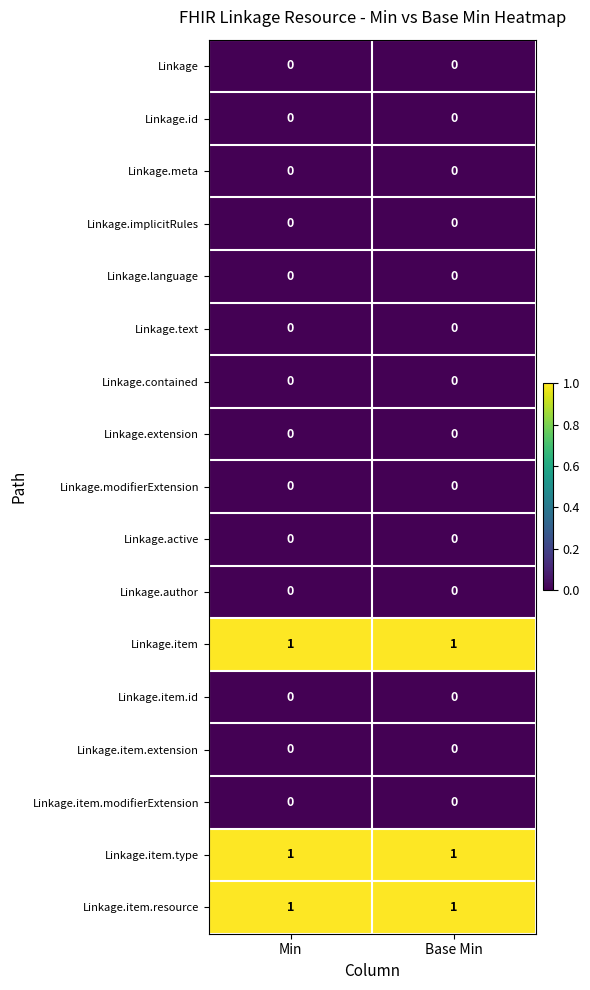

Is it true that Linkage.language equals 0 at Base Min?

True